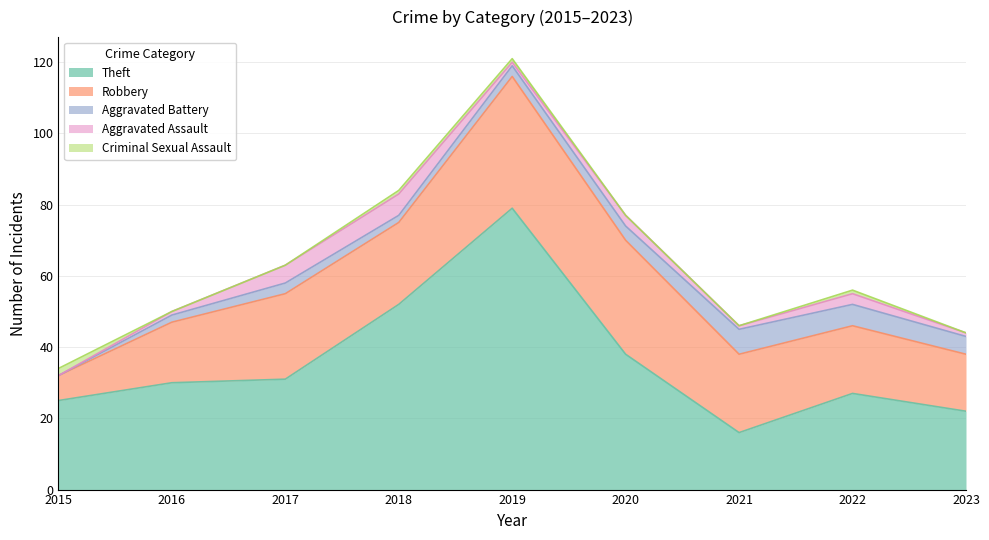

What is the difference between the maximum and minimum values in the Criminal Sexual Assault series?

2